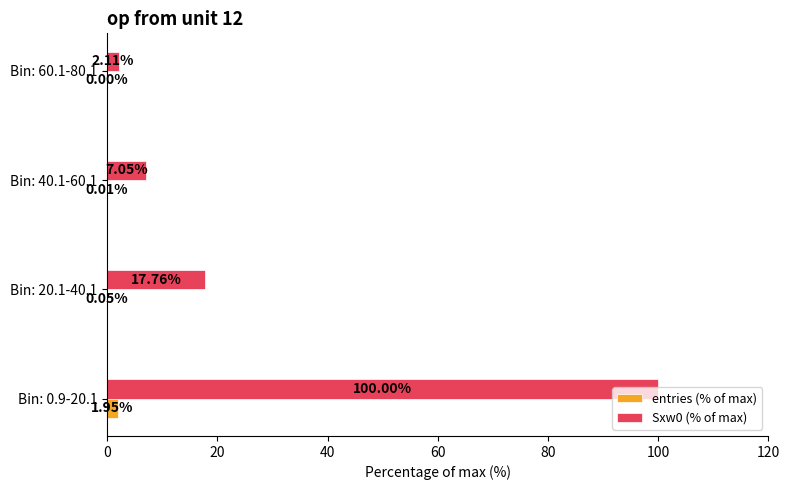

Is the value of Sxw0 (% of max) at Bin: 40.1-60.1 greater than the value of entries (% of max) at Bin: 40.1-60.1?

Yes